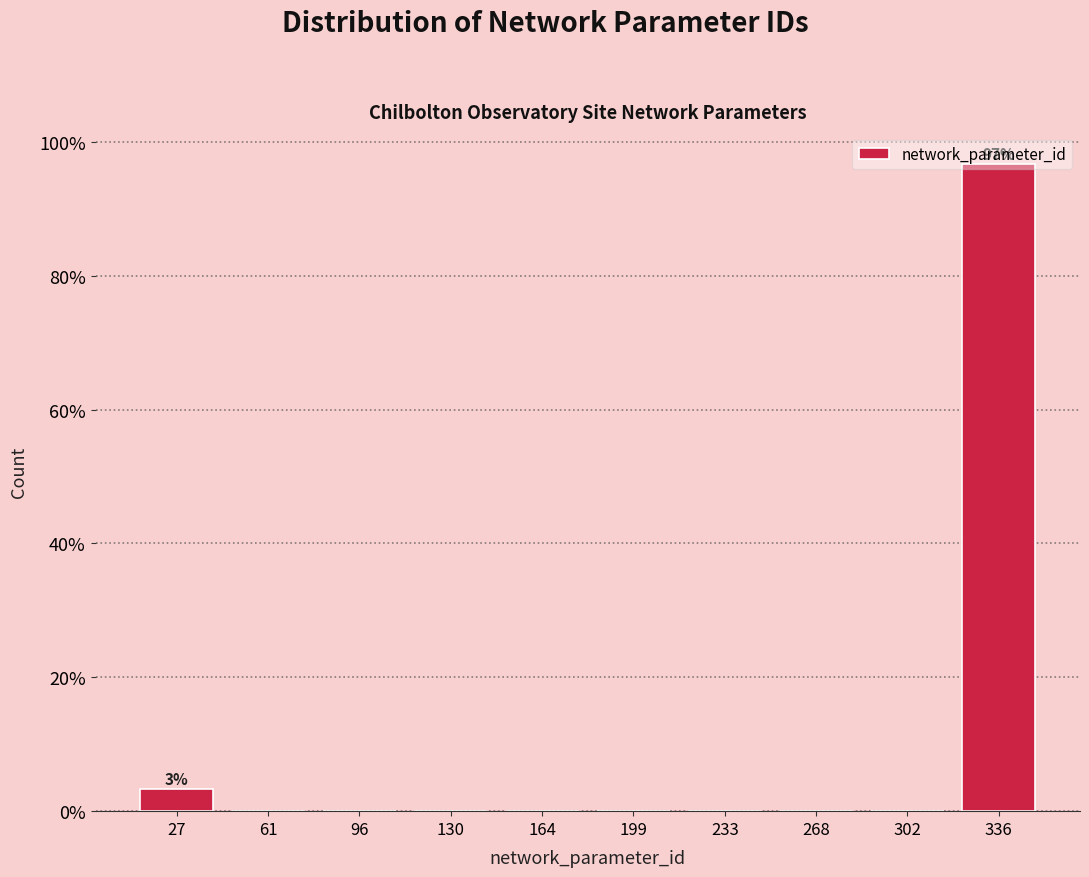

Over which range of the x-axis is the bar tallest?

320 to 355